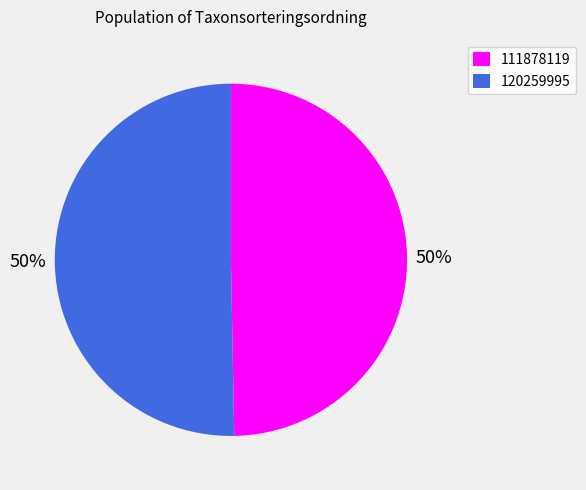

Approximately how many times larger is the value at 120259995 compared to 111878119?

1.0